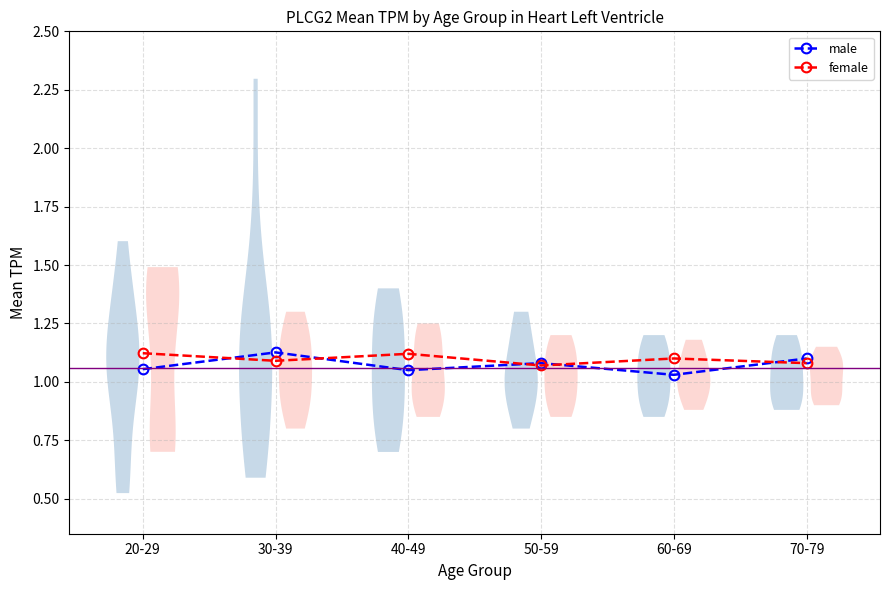

Which label corresponds to the smallest value in the chart?

60-69